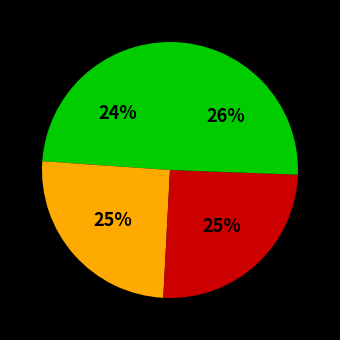

To the nearest percent, what is the average slice percentage?

25%